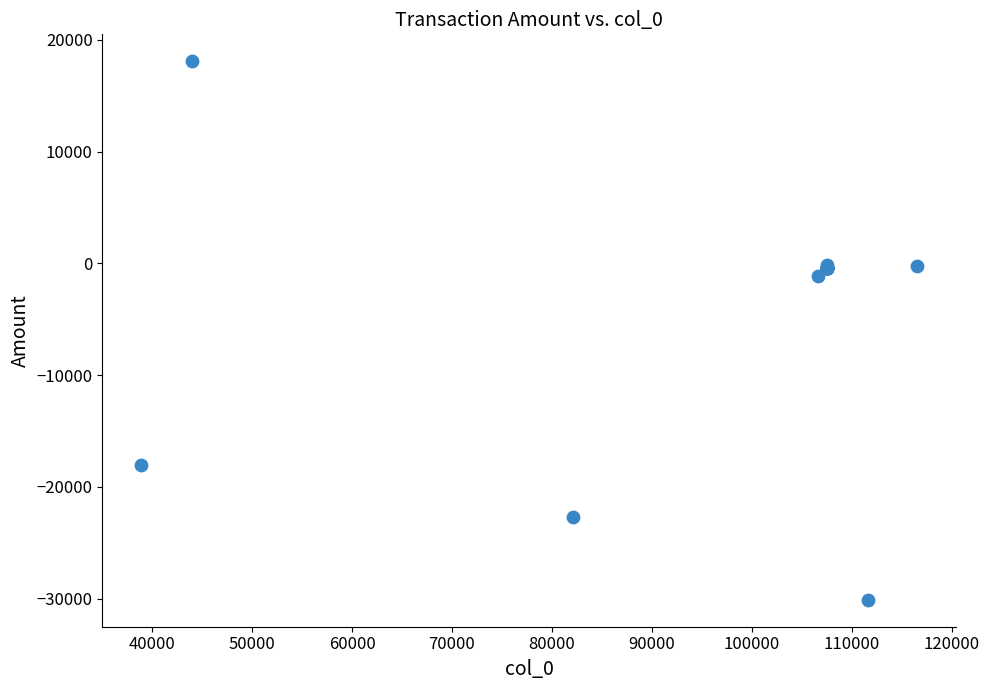

What Y value in the scatter plot is closest to -6017?

-1130.0